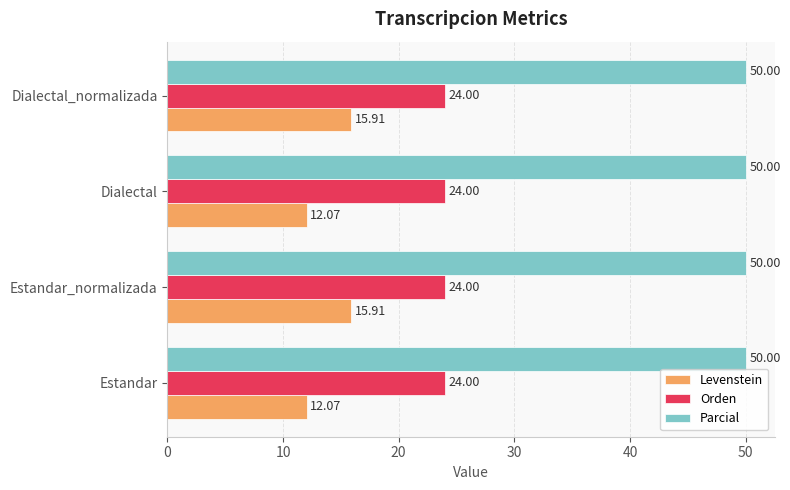

Rank the series at Estandar_normalizada from lowest to highest value.

Levenstein, Orden, Parcial